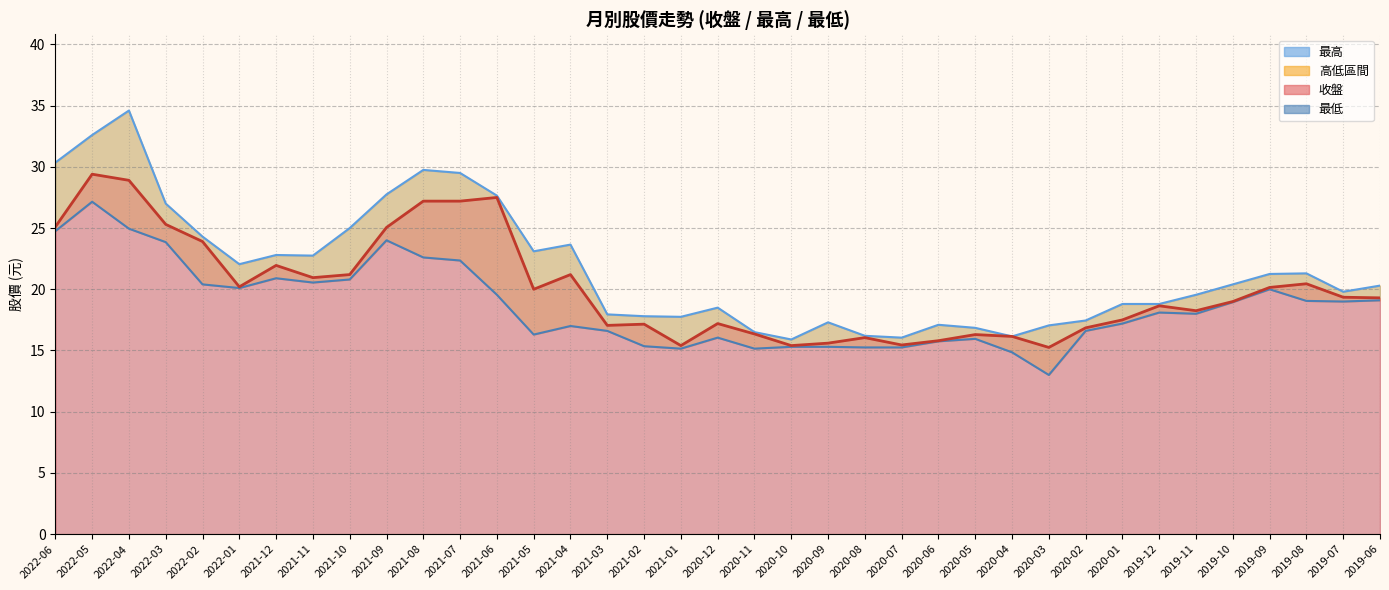

Which label corresponds to the smallest value in the chart?

2020-03